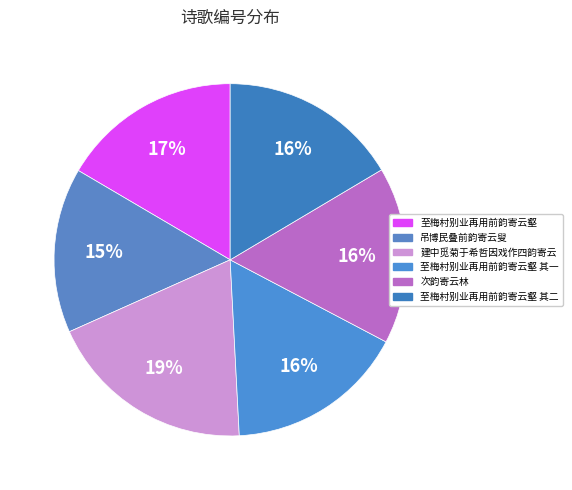

Which category has the biggest portion of the pie?

建中觅菊于希哲因戏作四韵寄云